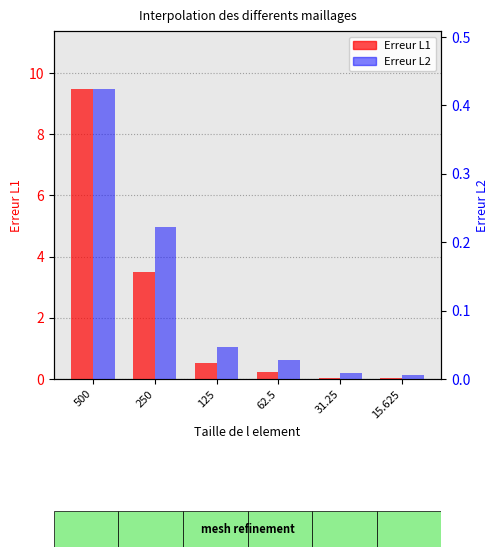

What is the average value of the Erreur L1 series?

2.3